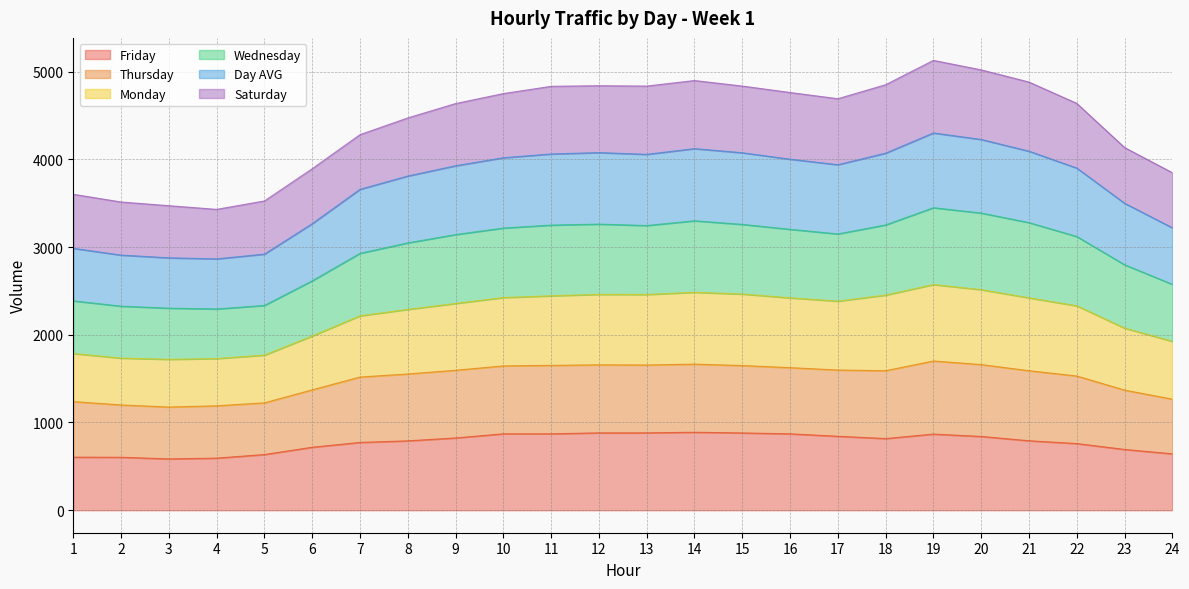

What is the lowest value of the Friday series?

585.0